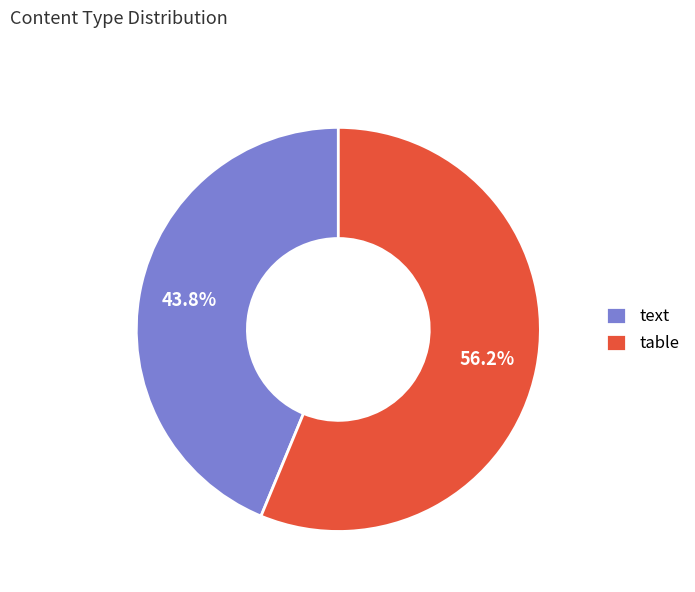

Which category has the biggest portion of the pie?

table